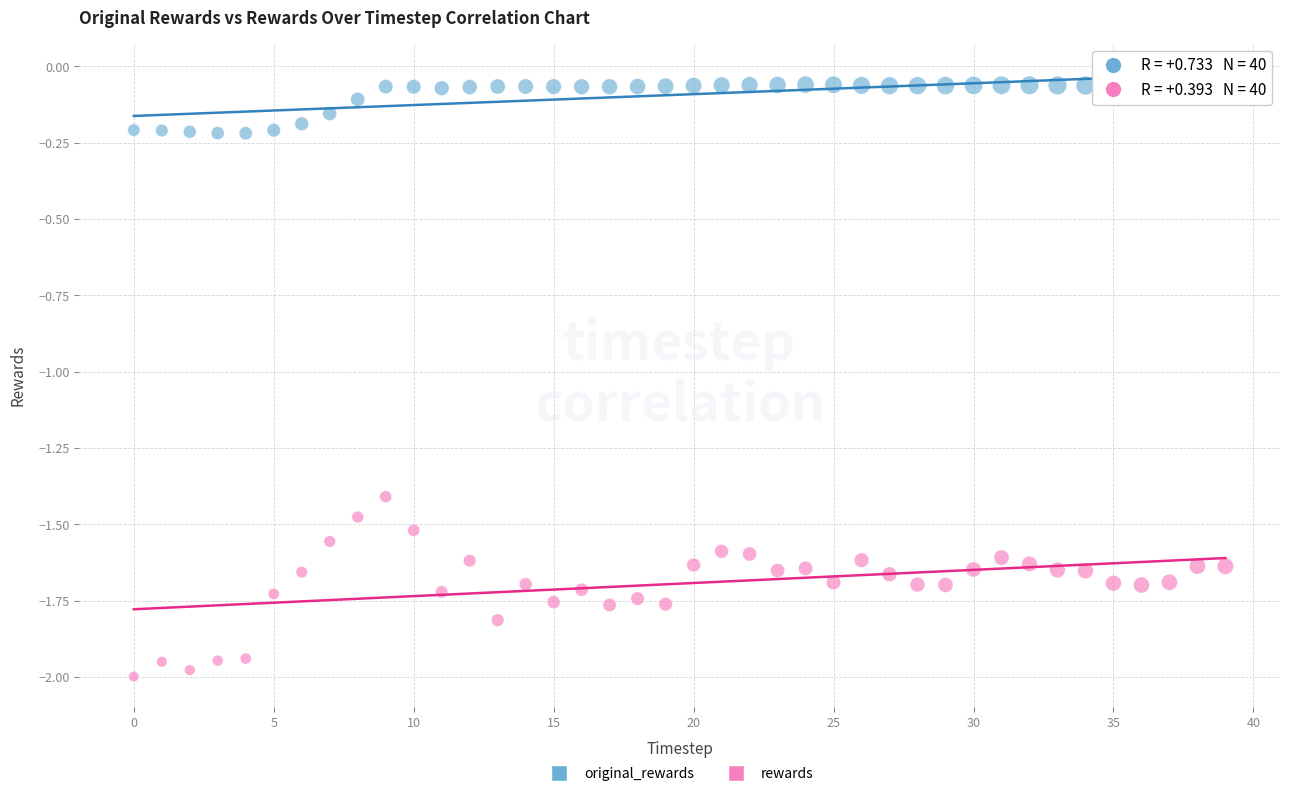

Which series contains the highest Y value?

original_rewards